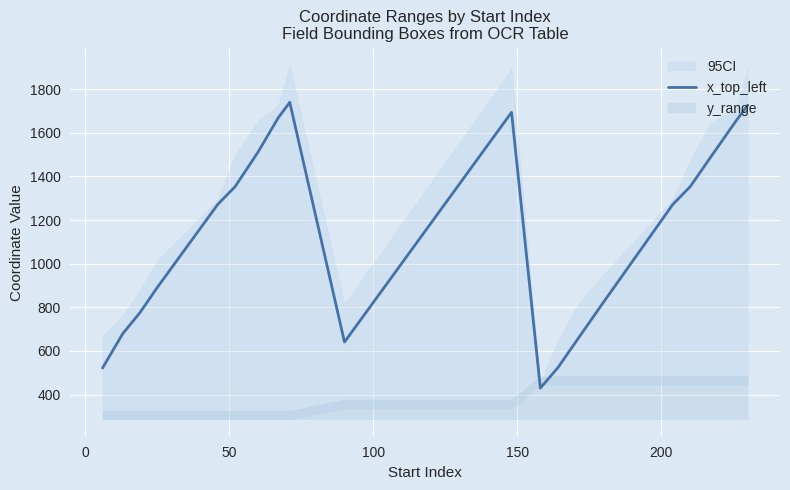

What is the minimum value for x_top_left?

430